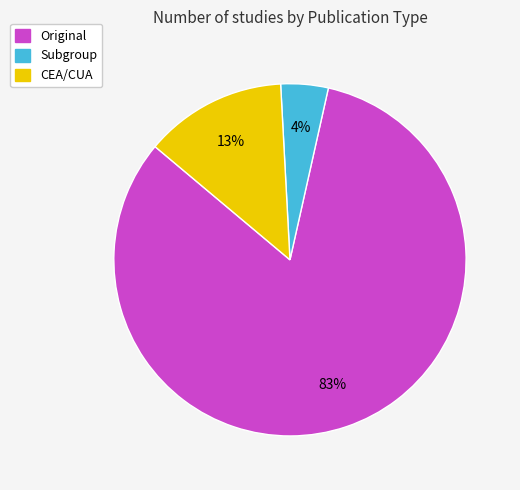

What percentage is the Original slice, to the nearest percent?

83%